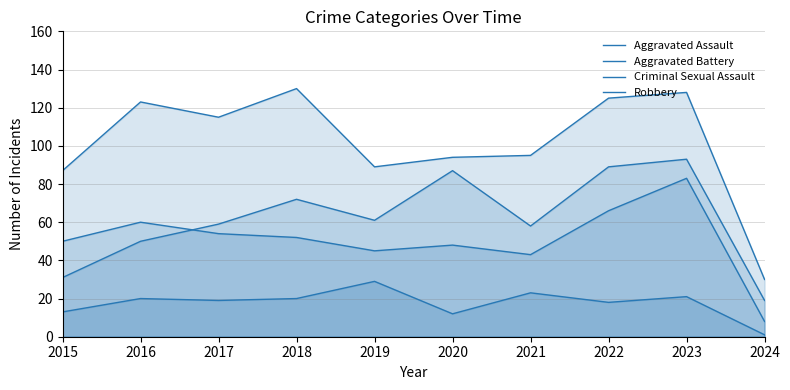

Which category has the highest value in the Aggravated Battery series?

2023